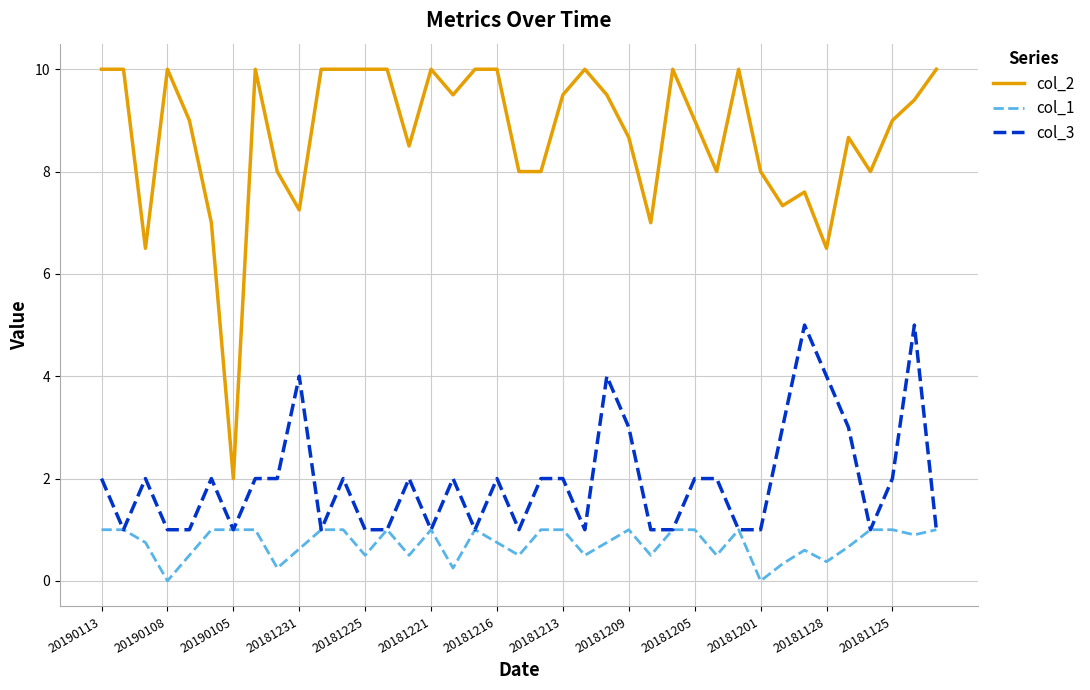

What is the minimum value for col_2?

2.0